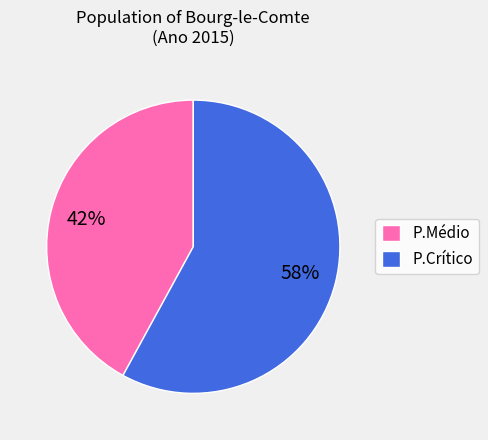

To the nearest percent, what is the difference between the P.Médio and P.Crítico slice percentages?

16%